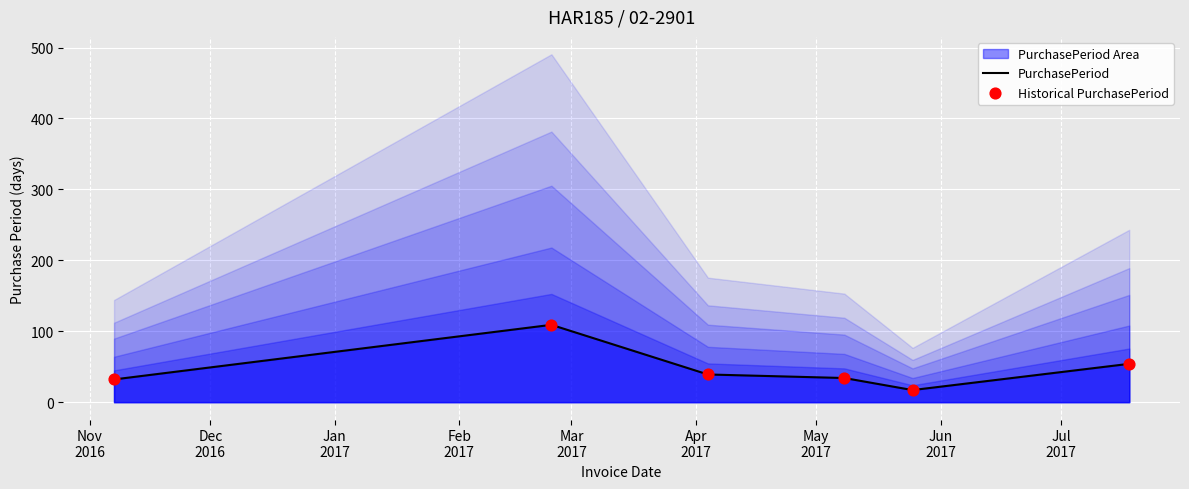

What is the highest value of the PurchasePeriod series?

109